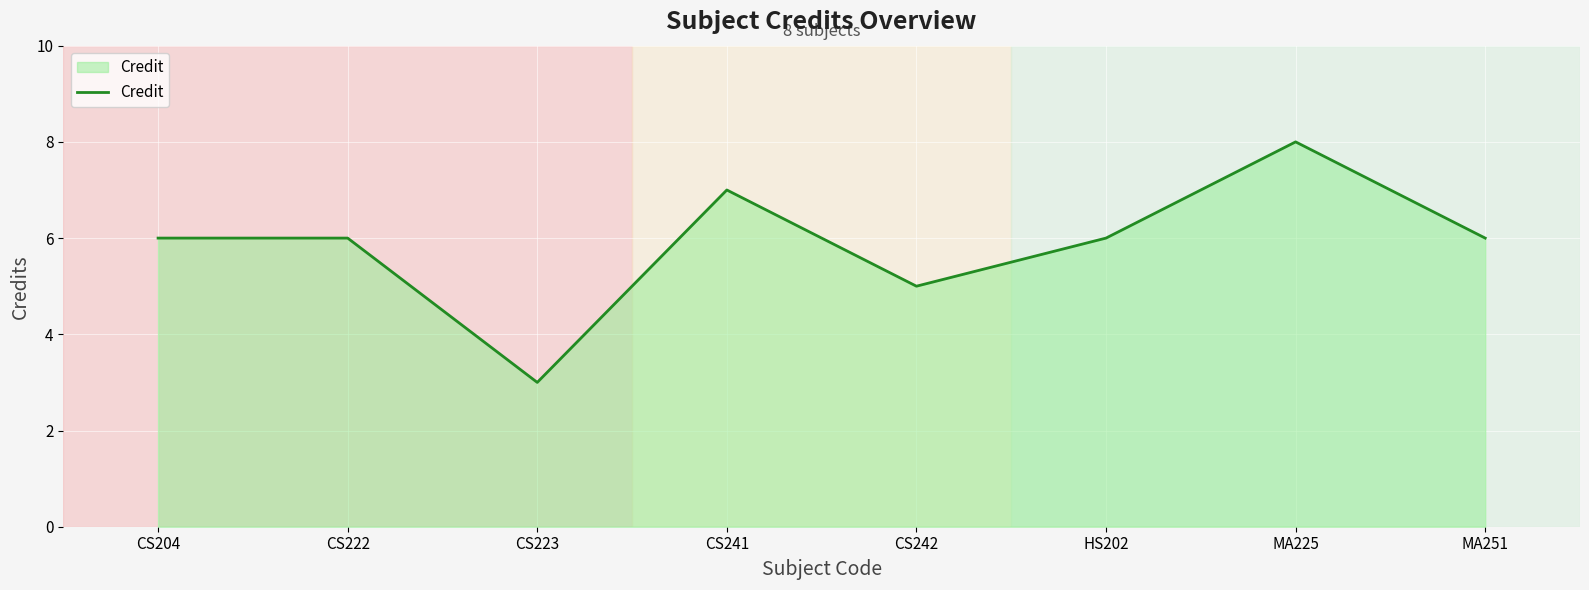

At which category does the chart reach its peak across all series?

MA225